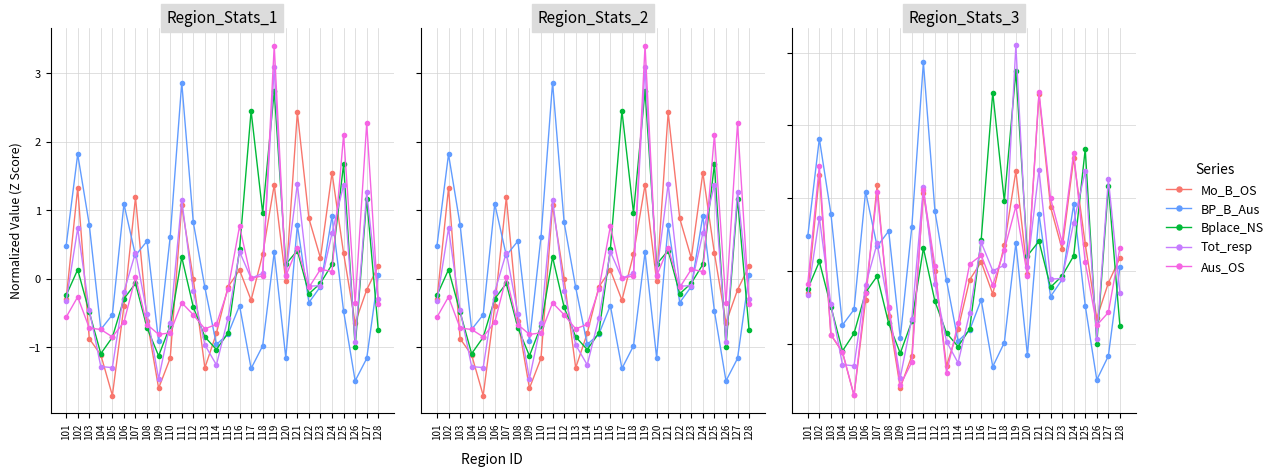

How many series are shown in this chart?

6